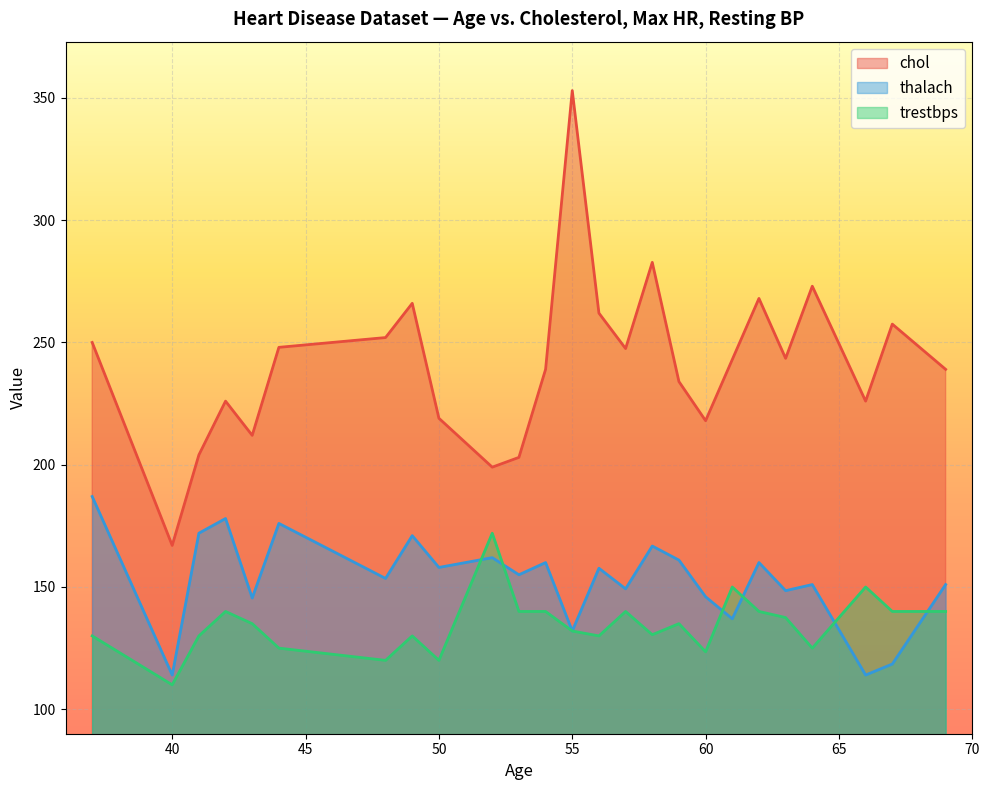

What is the lowest value of the chol series?

167.0